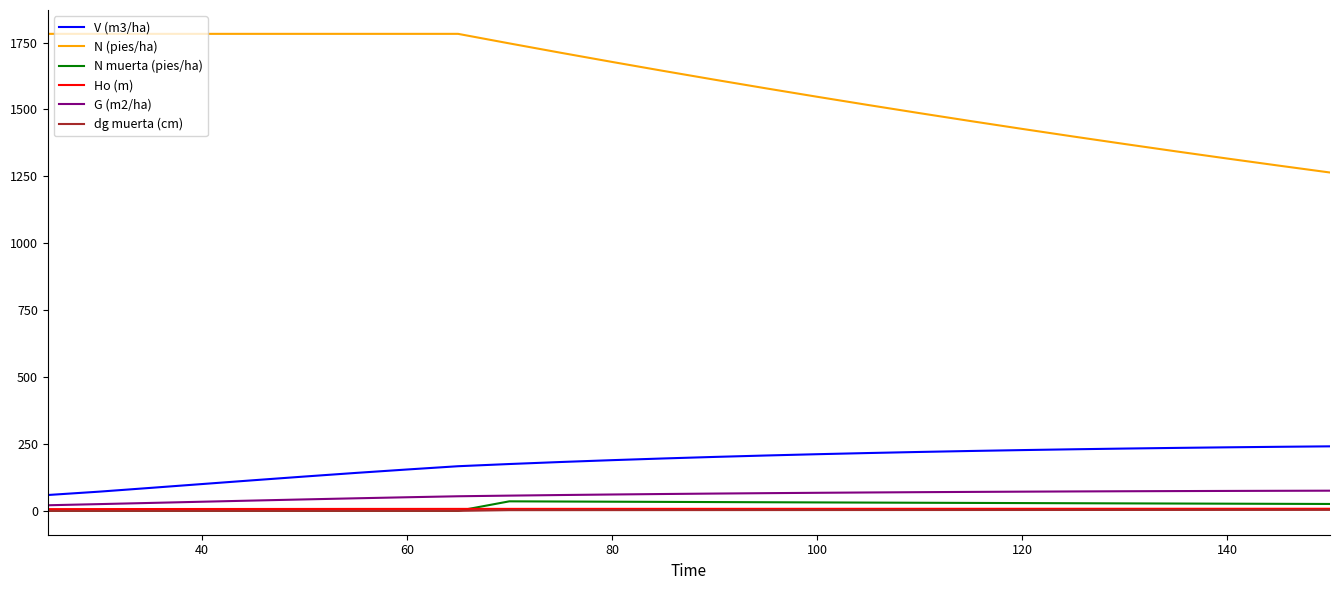

What is the maximum value shown in the chart?

1782.5